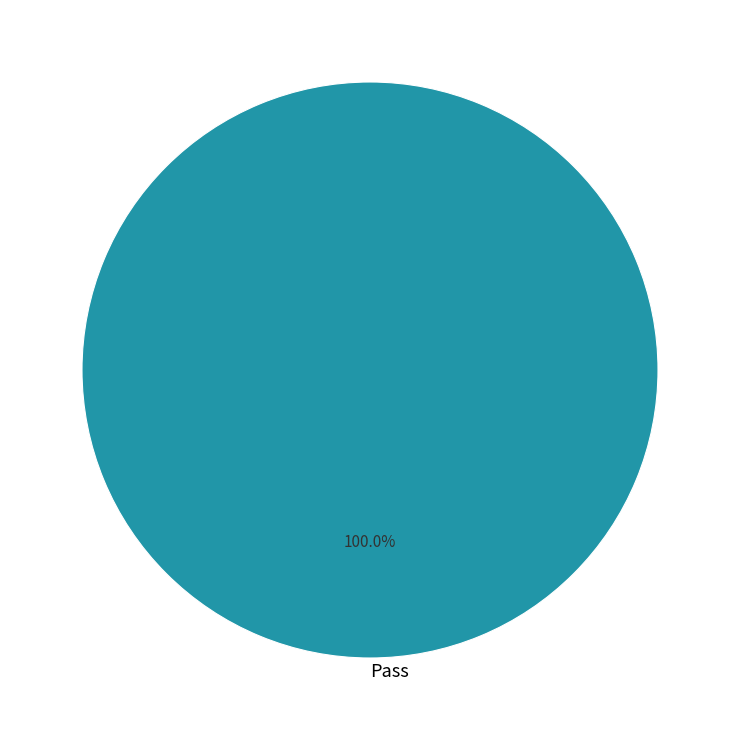

Which category accounts for the majority?

Pass